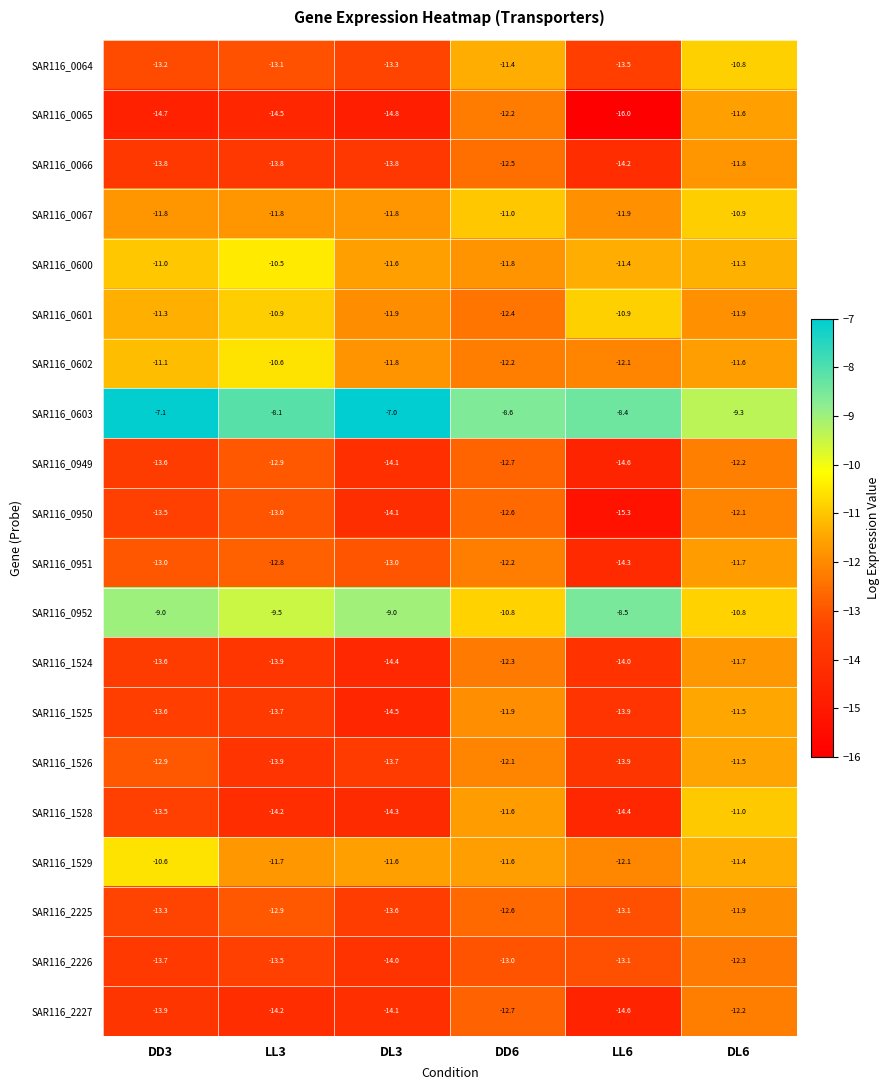

Which series has the widest spread of values?

SAR116_0065